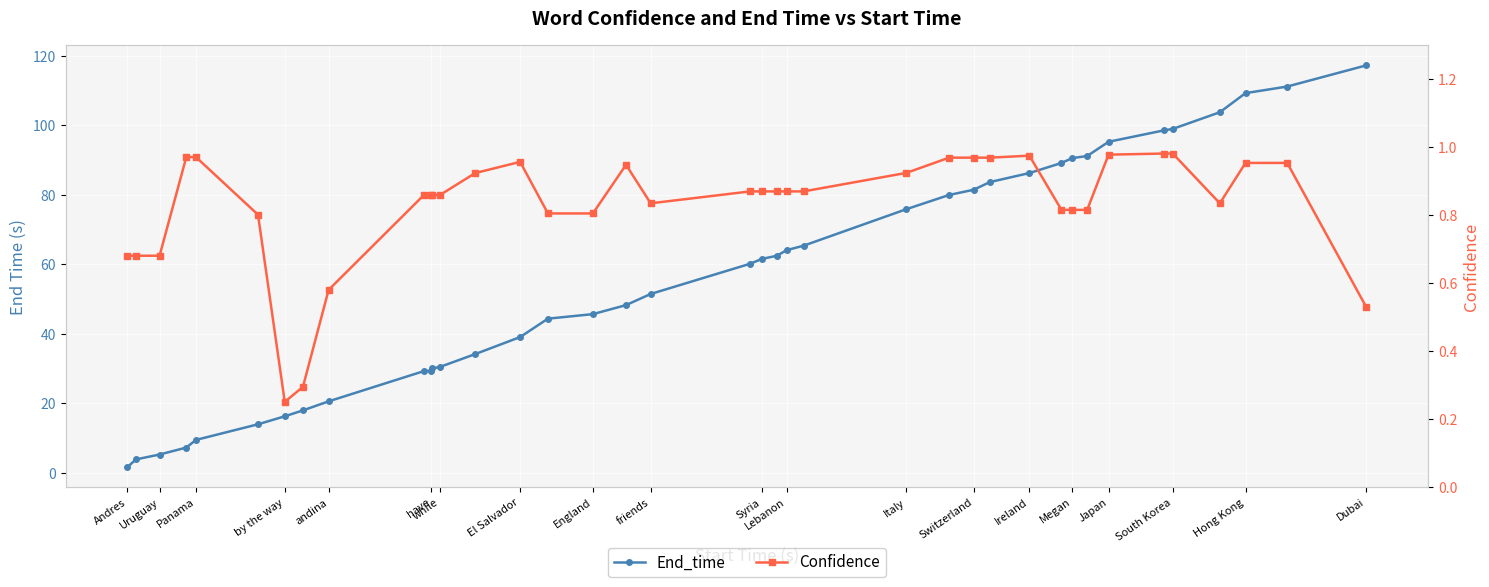

Is this an area chart (filled region under the line)?

No